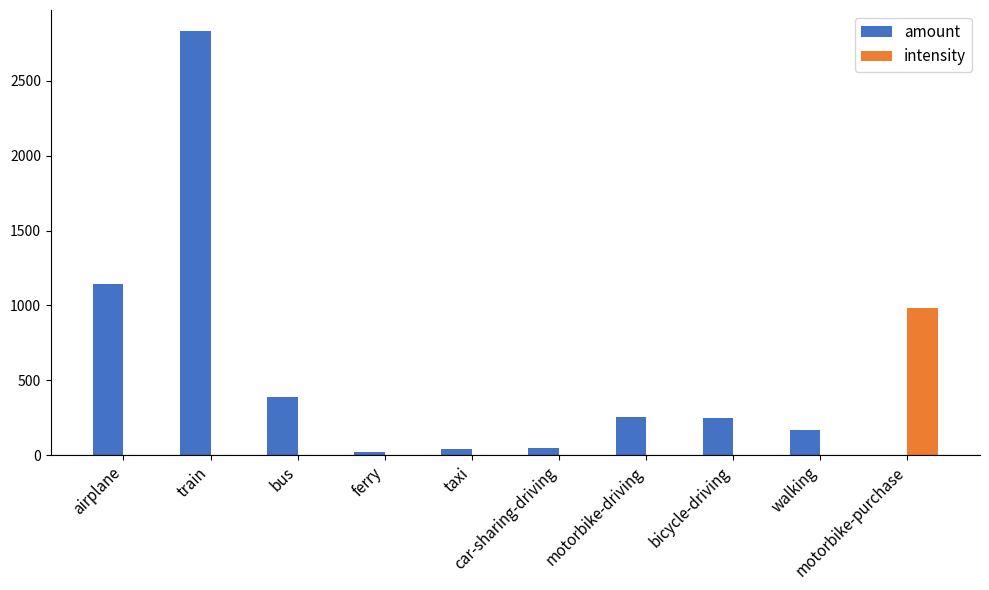

What is the sum of all amount values?

5156.2